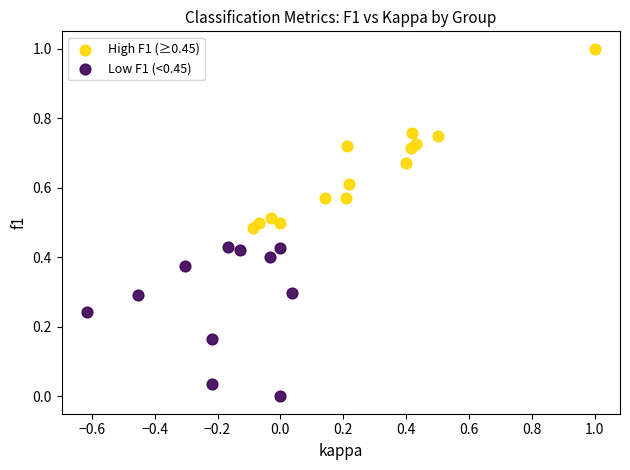

Which series reaches the minimum Y coordinate?

Low F1 (<0.45)